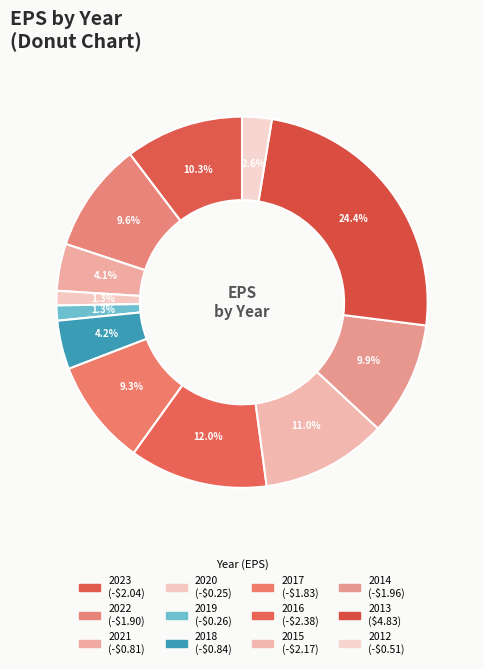

Between 2014 and 2012, which is larger?

2014